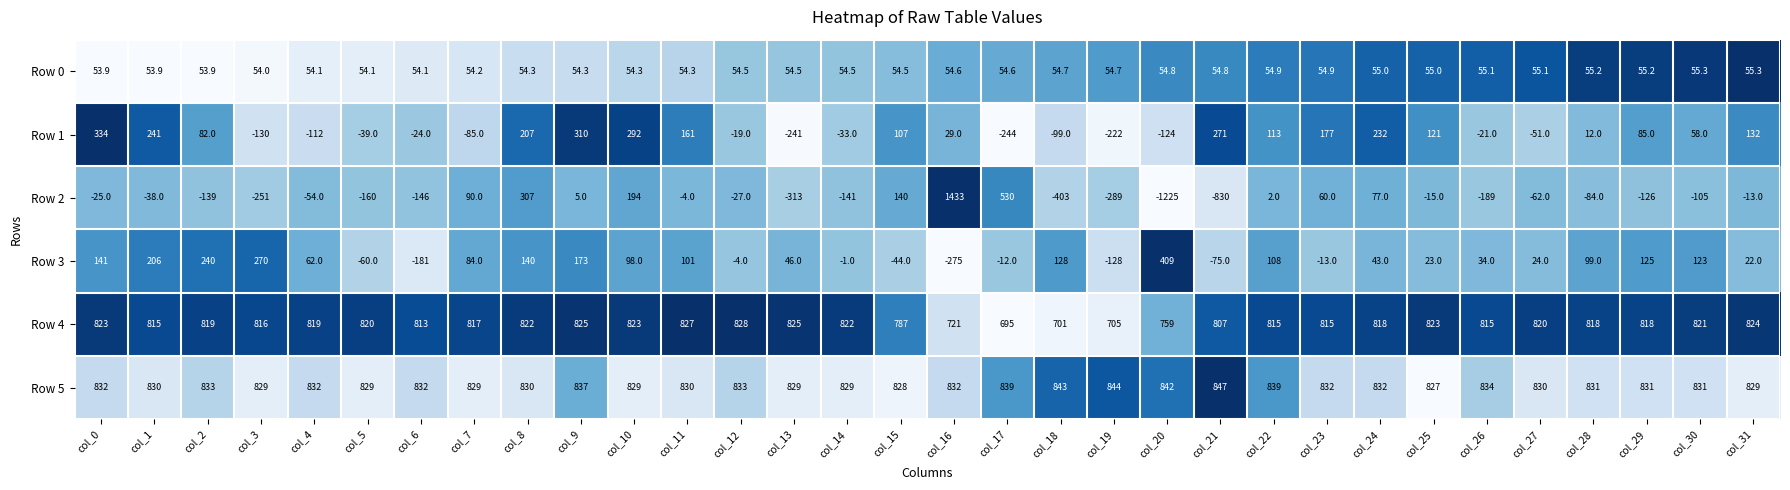

What is the sum of the Row 5 values at col_18 and col_3?

1672.0